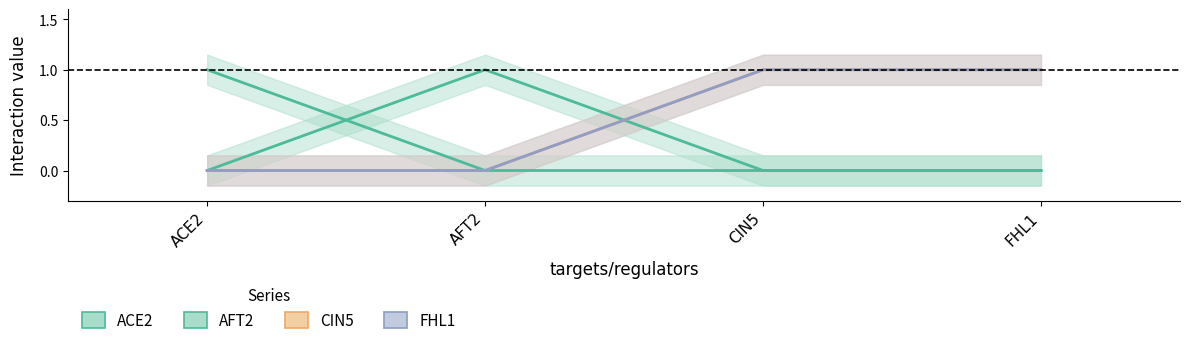

Which has a higher value, AFT2 or ACE2?

ACE2